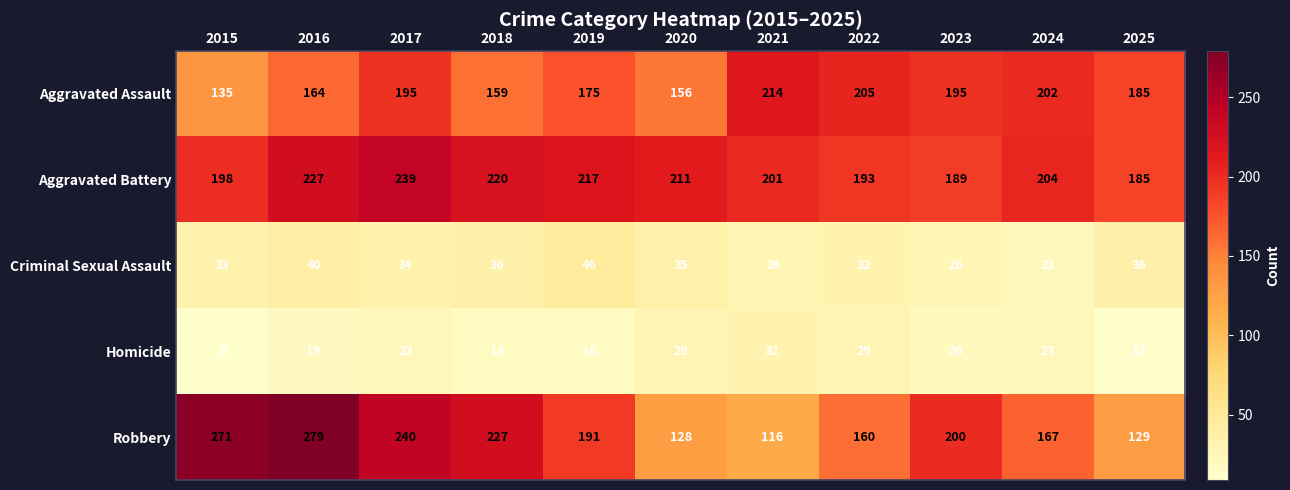

At how many categories does at least one series exceed 100?

11